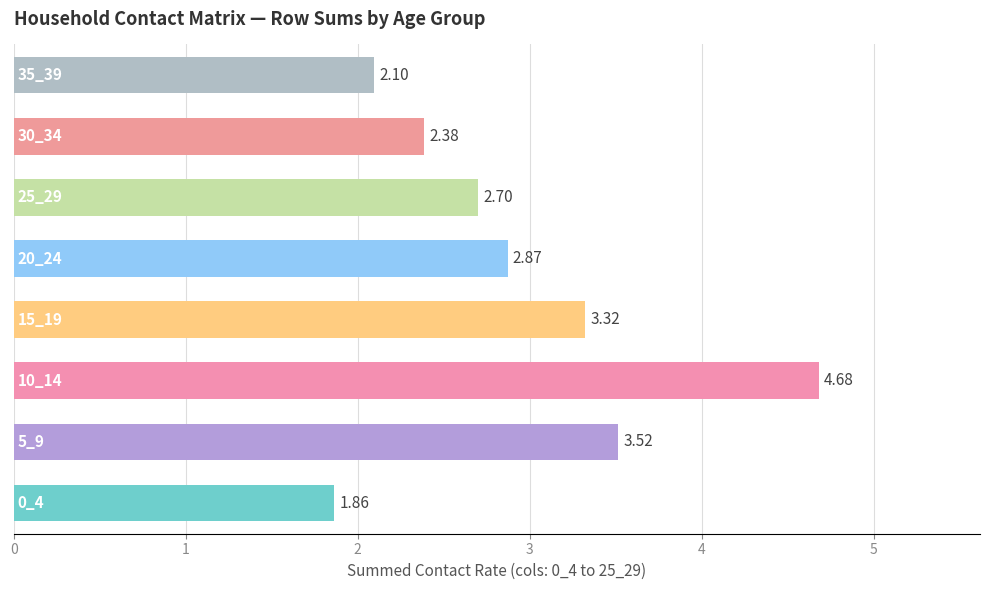

What is the sum of all values?

23.4